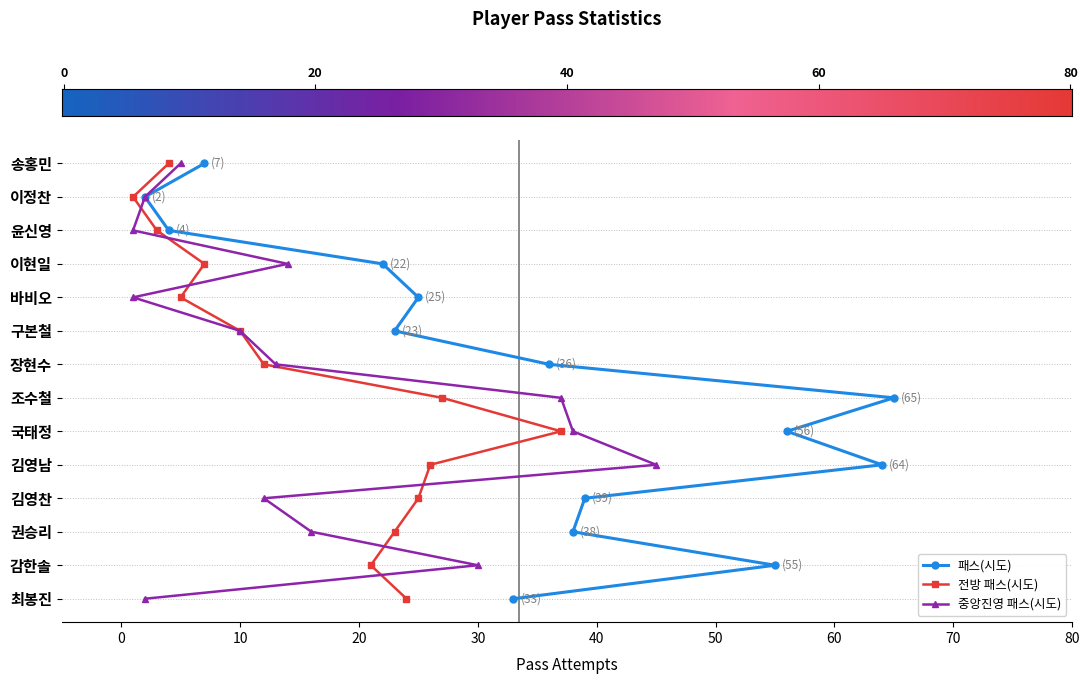

Which has a higher value, 0 or 80?

80